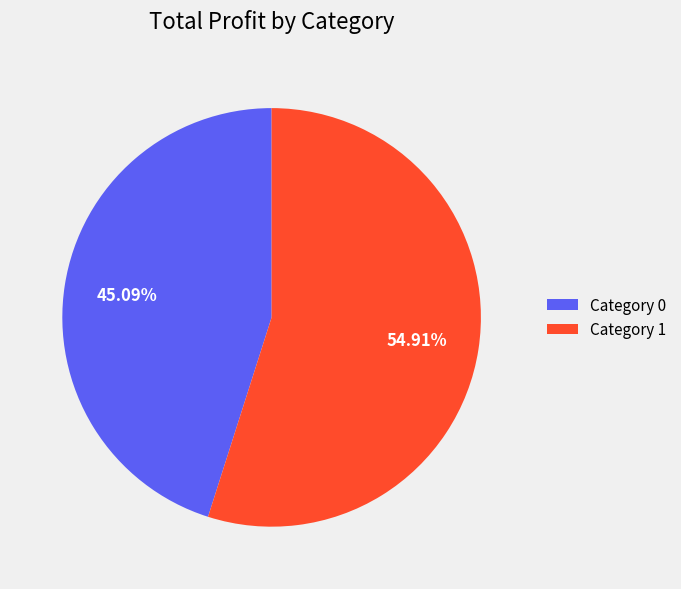

Which has a higher value, Category 0 or Category 1?

Category 1